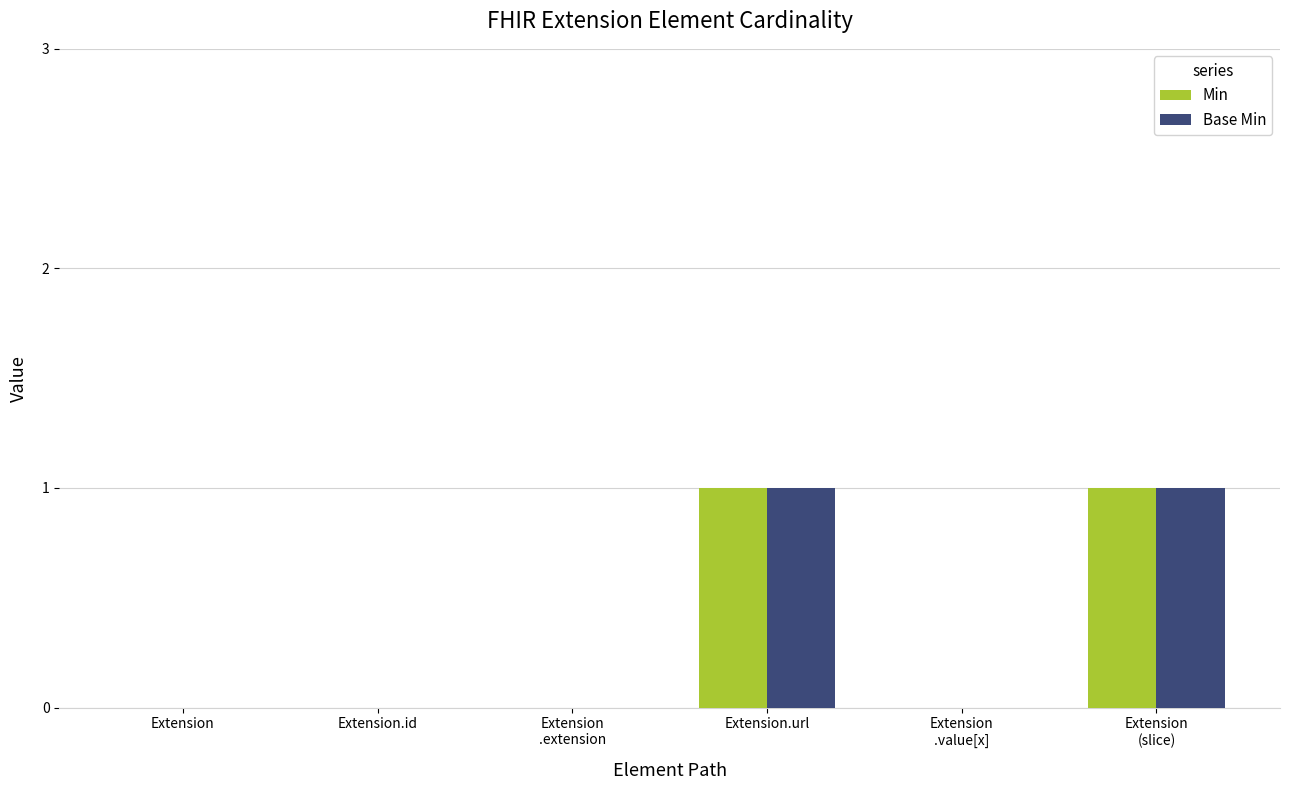

Is it true that Min equals 0 at Extension.url?

False